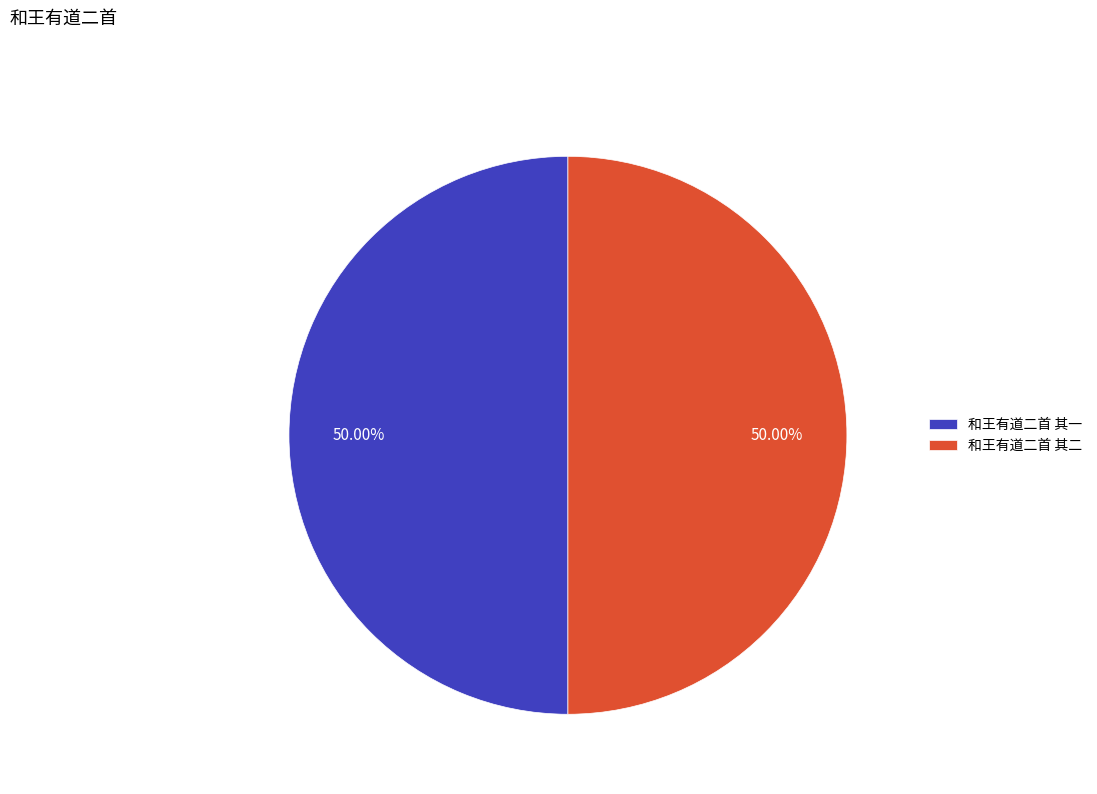

Is it true that 和王有道二首 其一 is 58% of the pie?

False